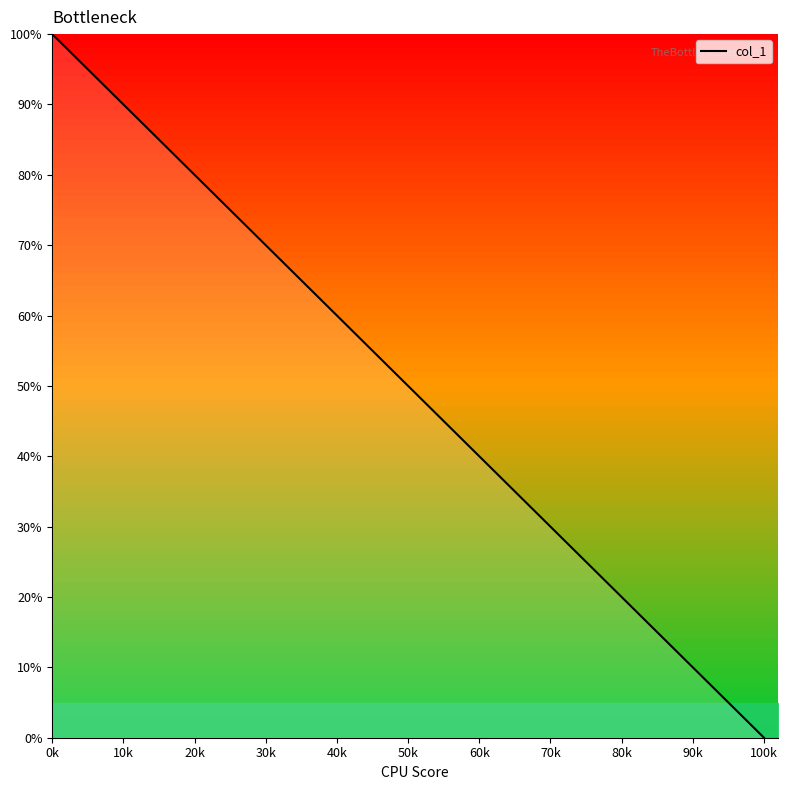

How many lines are shown in the chart?

1